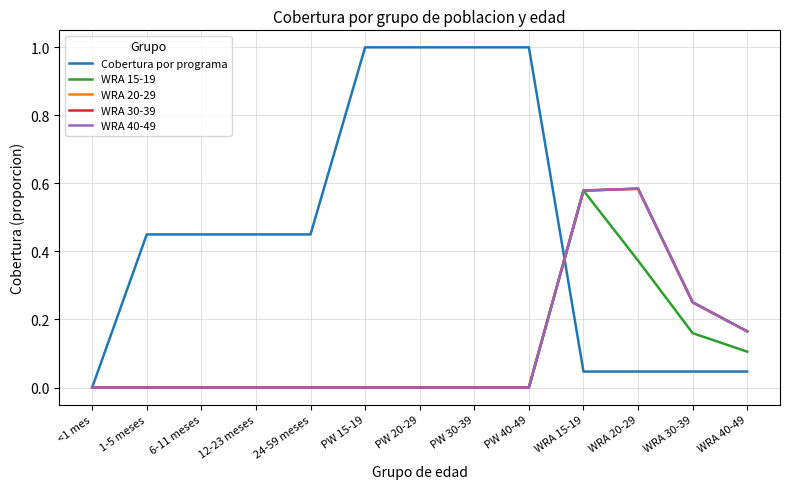

True or false: WRA 20-29 and WRA 40-49 cross at least once.

False